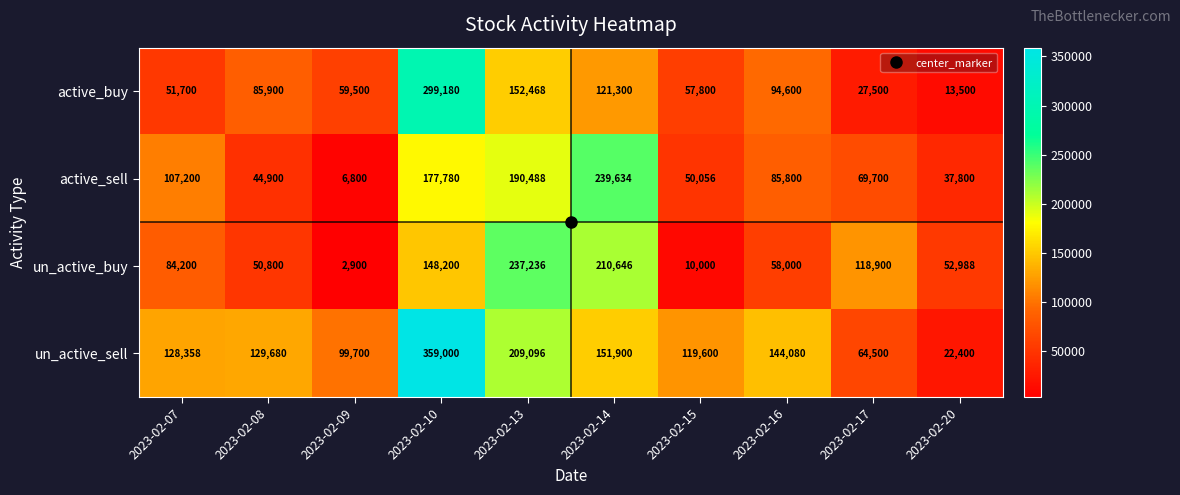

Rank the series at 2023-02-17 from lowest to highest value.

active_buy, un_active_sell, active_sell, un_active_buy